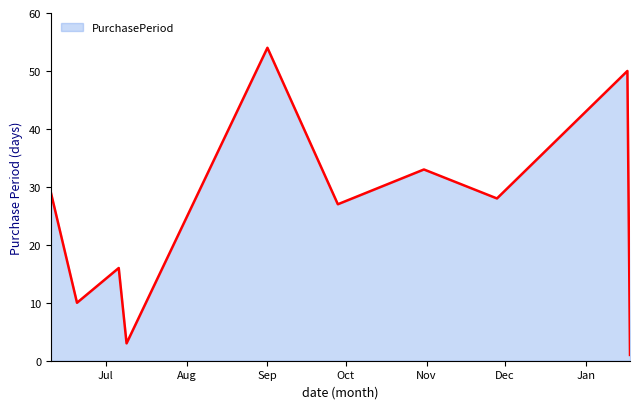

True or false: there are more than 0 points higher than both neighbors.

True